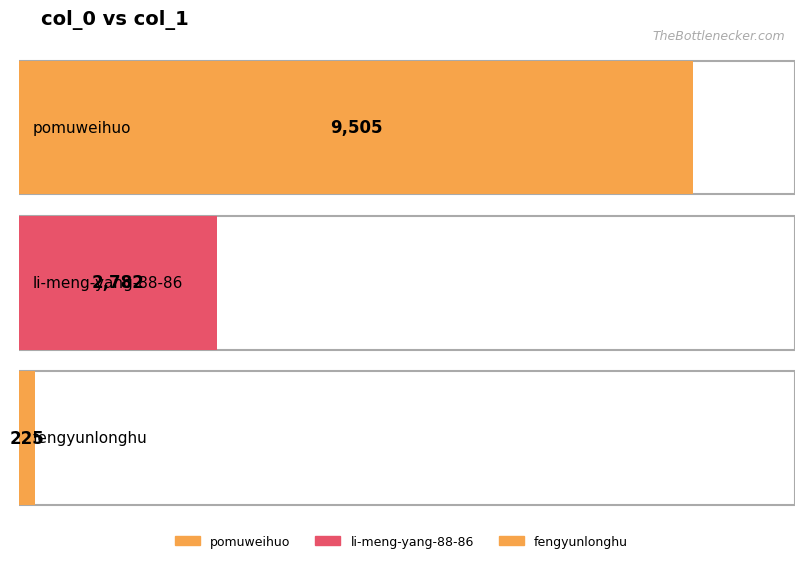

List the labels in order of value, smallest first.

fengyunlonghu, li-meng-yang-88-86, pomuweihuo